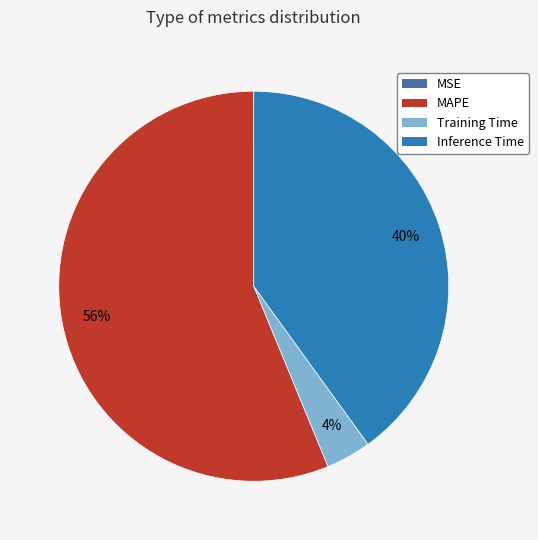

To the nearest percent, what is the difference between the largest and smallest slice percentages?

56%